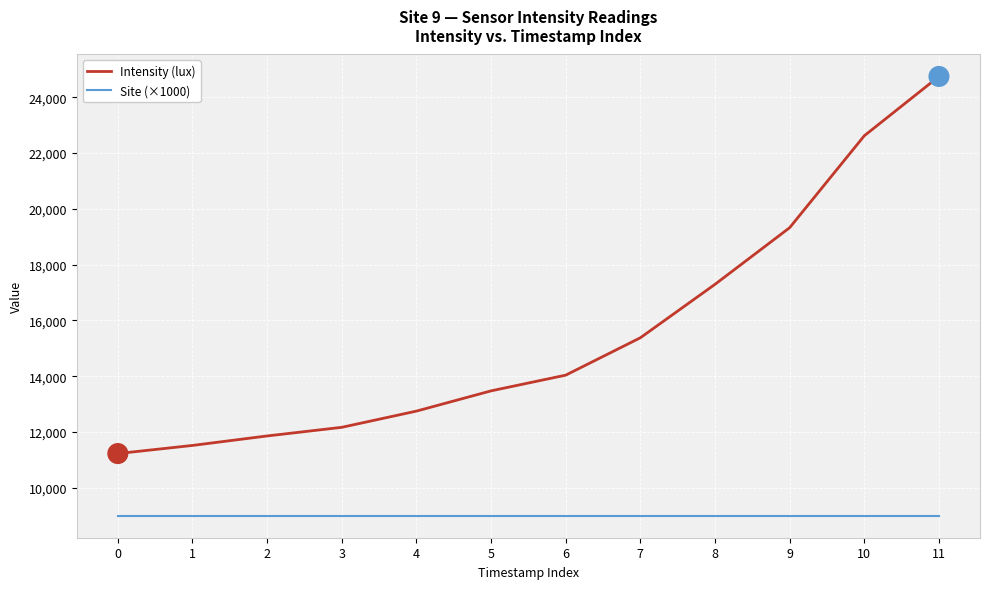

What is the difference between the Intensity (lux) values at 3 and 7?

3209.9